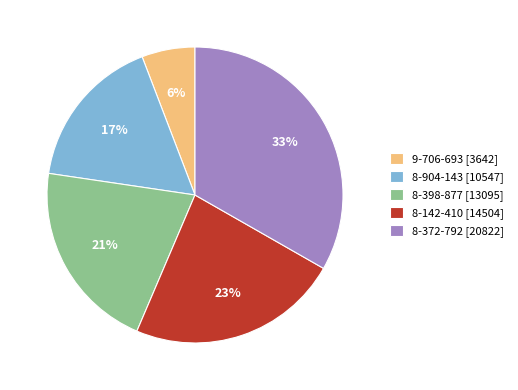

Is there any slice that represents more than half of the pie?

No